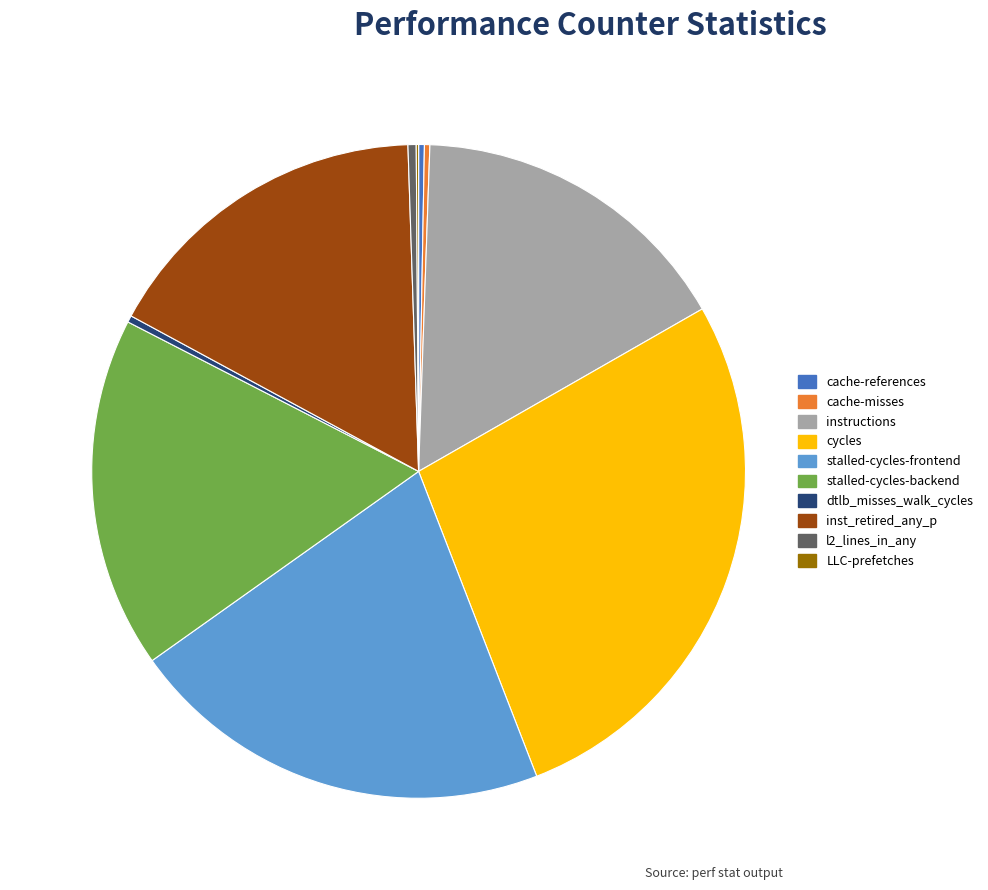

Do stalled-cycles-backend and cycles together represent more than half of the pie?

No